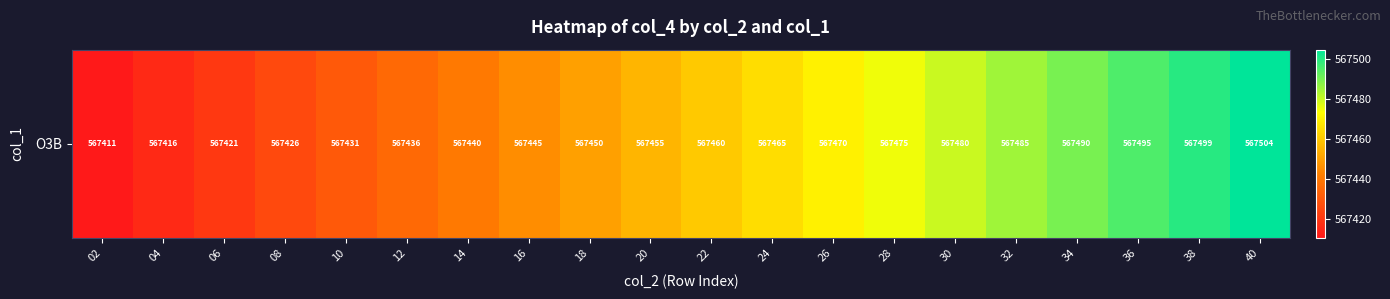

Reading left to right, list all the values displayed in this chart.

567410.9	567415.9	567420.8	567425.7	567430.6	567435.5	567440.4	567445.4	567450.3	567455.2	567460.1	567465.0	567470.0	567474.9	567479.8	567484.7	567489.6	567494.6	567499.5	567504.4